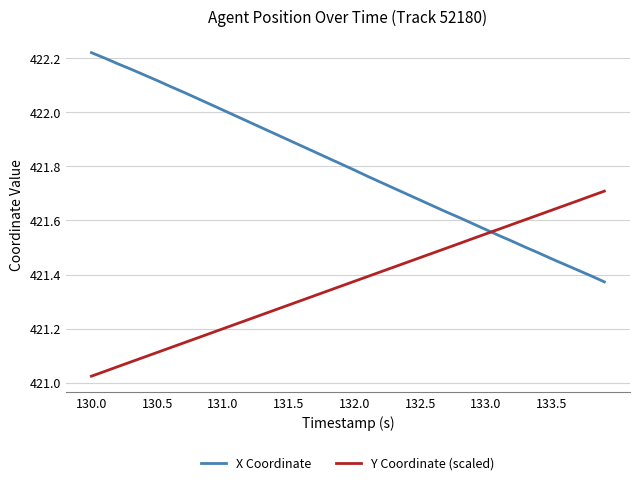

Does the chart display data point markers on the line(s)?

No